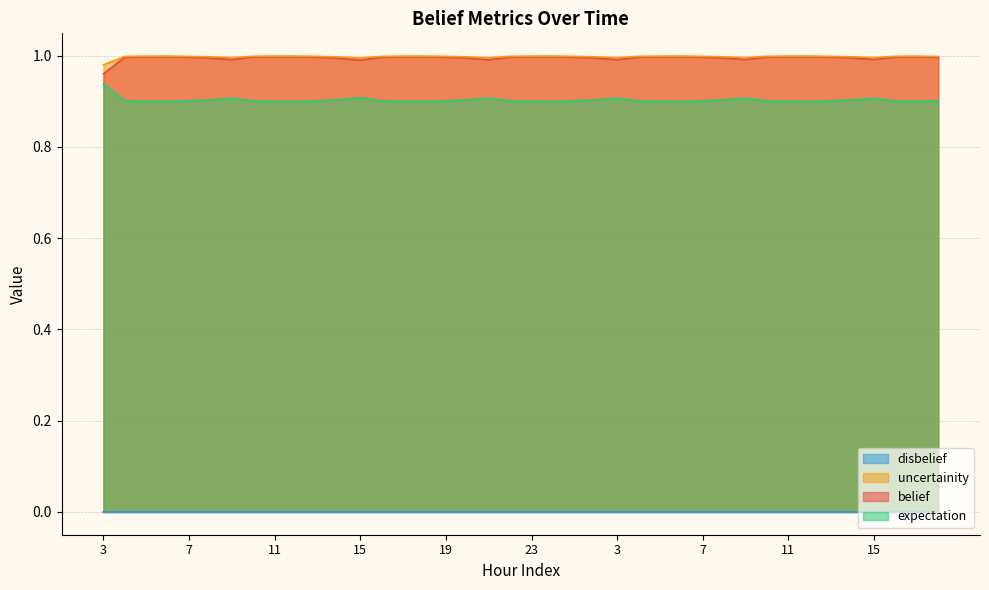

Does the chart have visible grid lines?

Yes